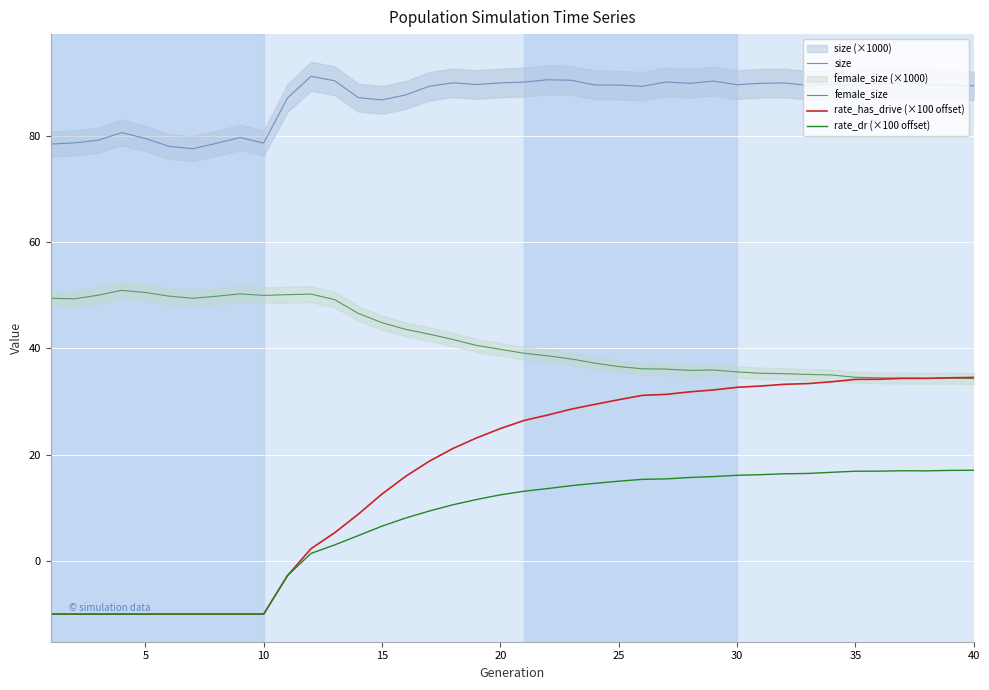

True or false: female_size and size intersect in this chart.

False